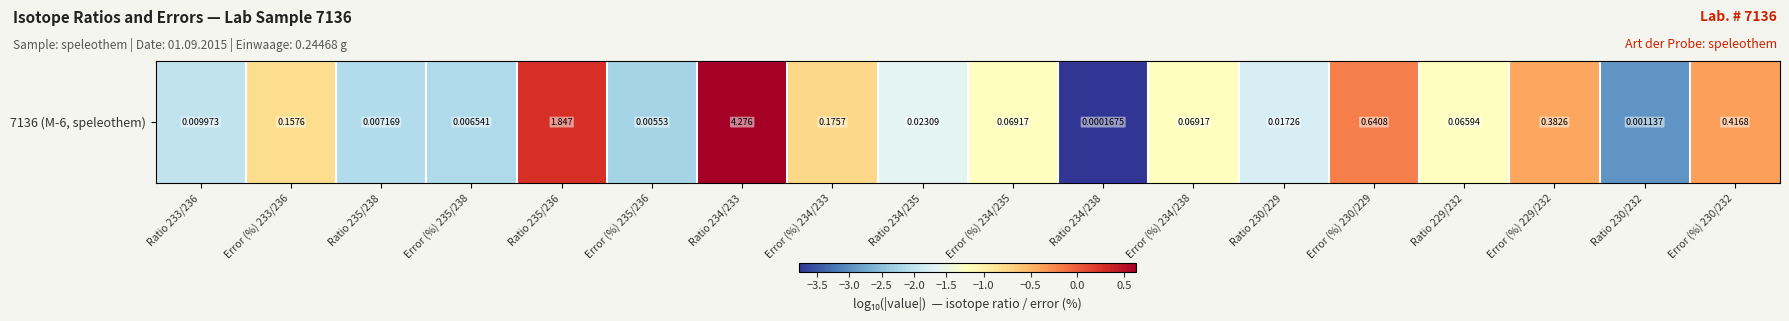

What is the minimum value shown in the chart?

-3.8